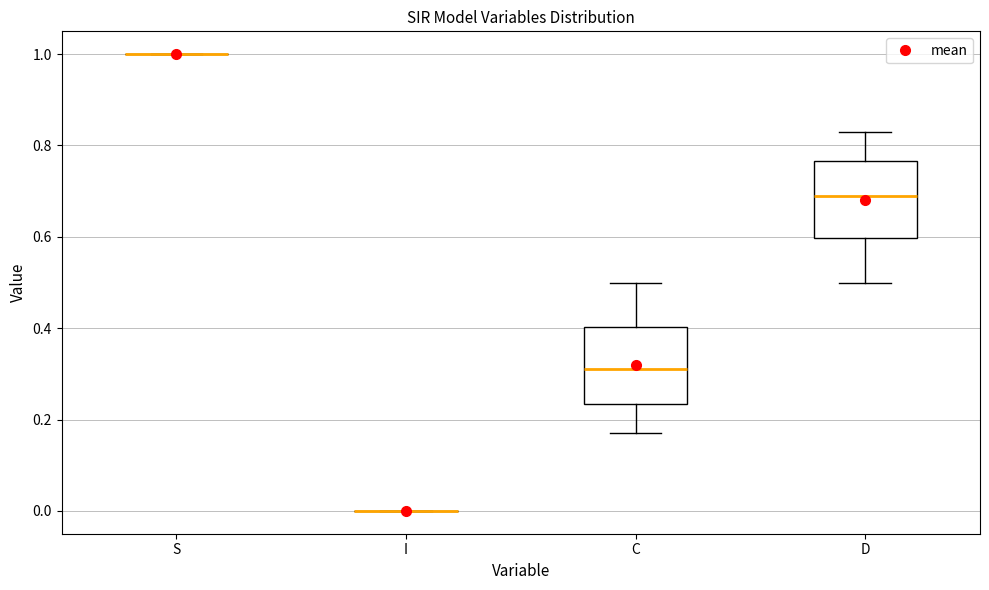

Reading left to right, read every box against the y-axis: the position of its median line, the range the box covers, and the ends of its whiskers. The values are not printed on the chart, so give them approximately, as read against the axis.

S: box collapsed to a line at 1.00, whiskers 1.00 to 1.00
I: box collapsed to a line at 0.00, whiskers 0.00 to 0.00
C: median 0.32, box 0.24 to 0.40, whiskers 0.16 to 0.50
D: median 0.68, box 0.60 to 0.76, whiskers 0.50 to 0.84